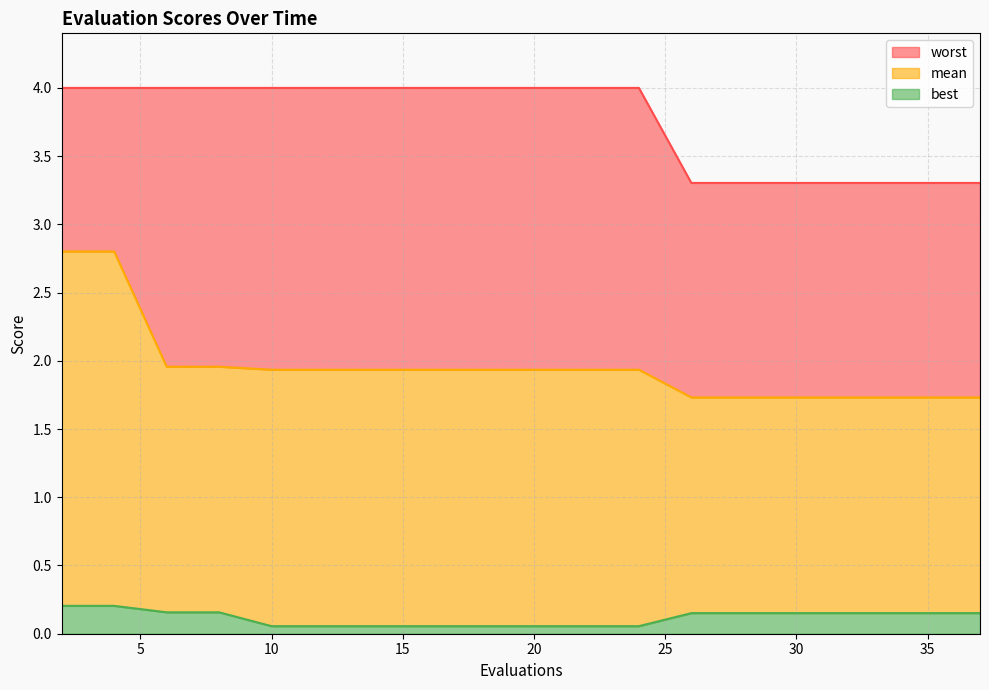

True or false: worst has a value of 4.0 at 6.

True